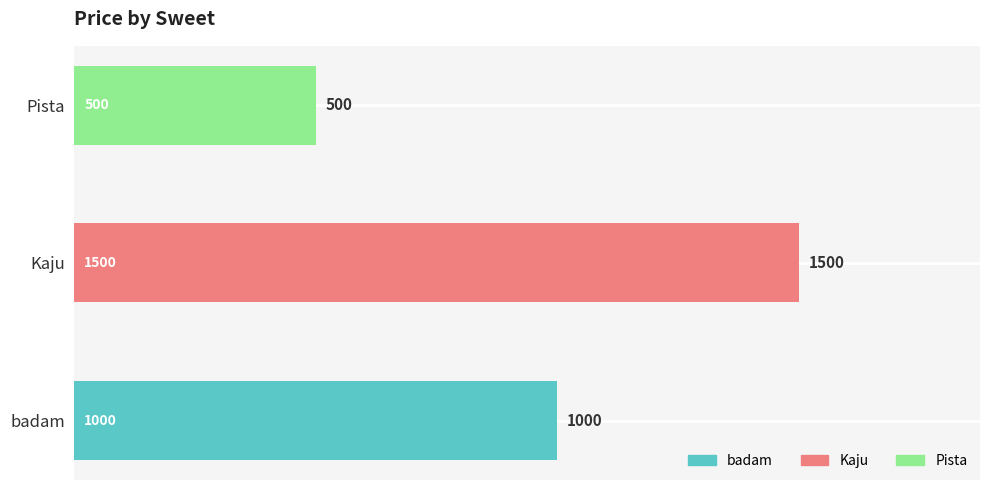

How many values are between 500 and 1500?

3